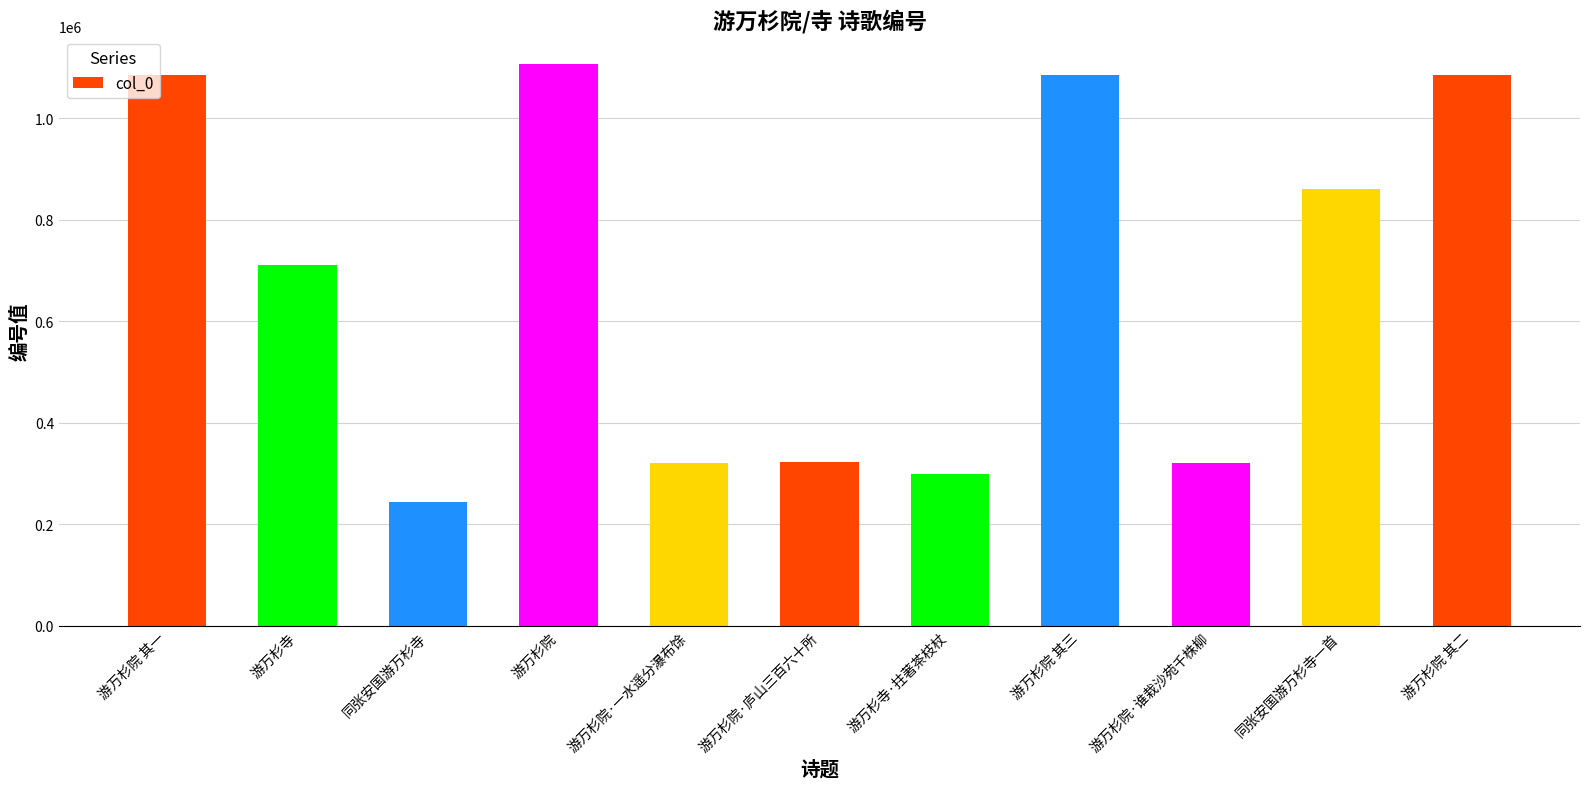

Is it true that the value at 同张安国游万杉寺 is 76660?

False